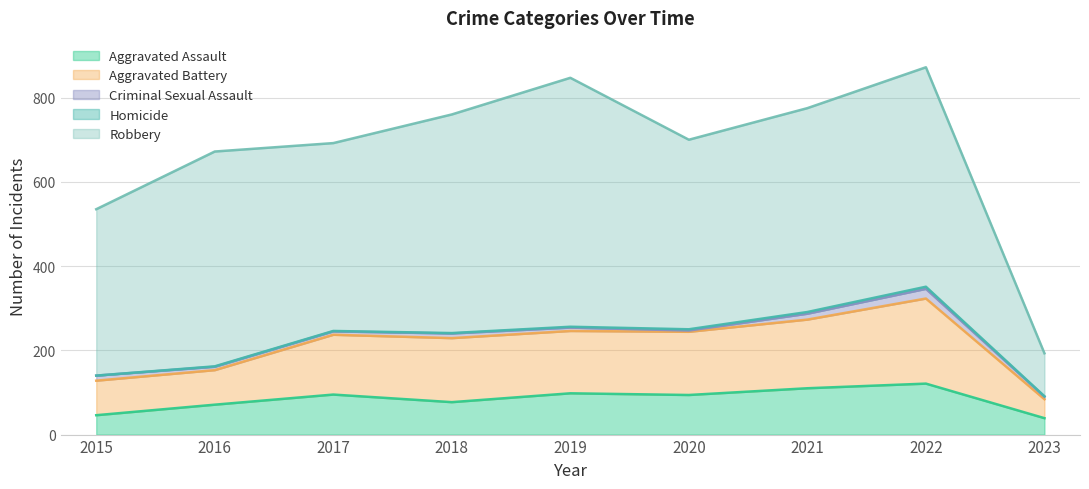

What is the value of the Aggravated Assault point at the 5th from the left?

98